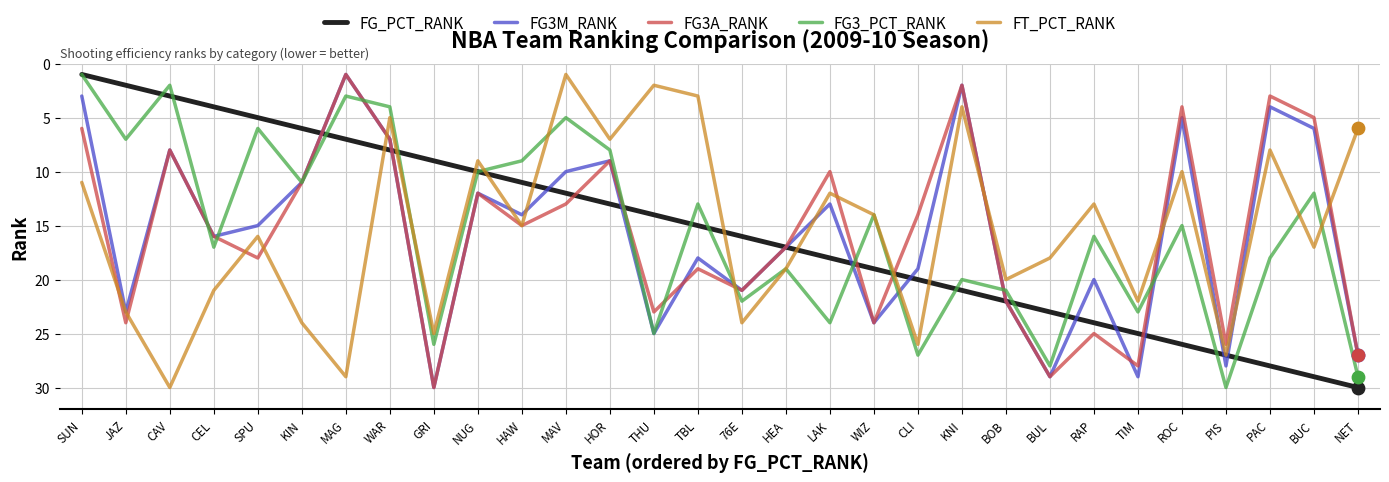

At which category is the sum across all series the highest?

PIS